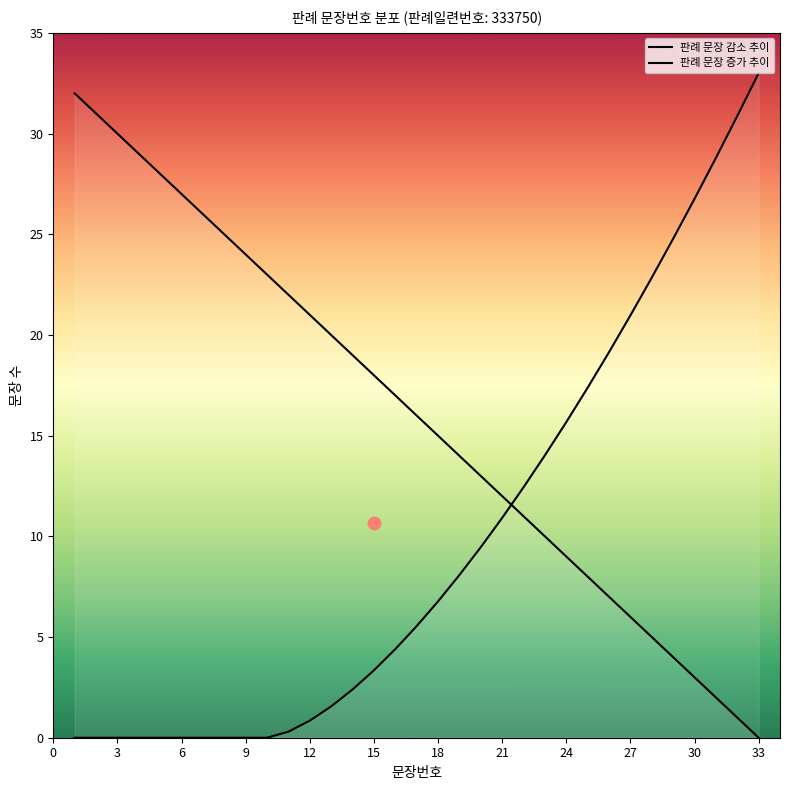

Which series has the largest total across all categories?

판례 문장 감소 추이